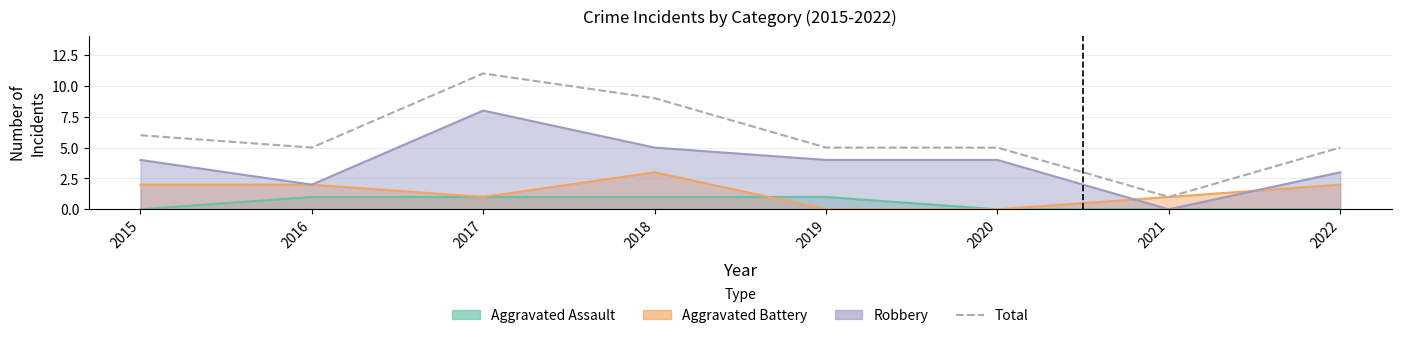

The chart shows a value of 5 at 2016. True or false?

True